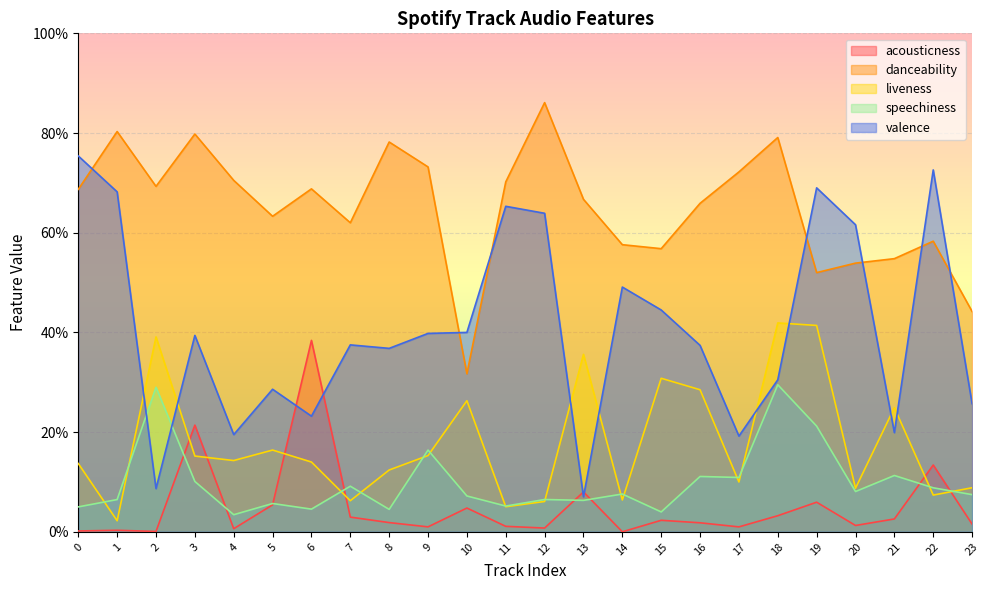

Which series ends up on top after the final intersection of liveness and acousticness?

liveness